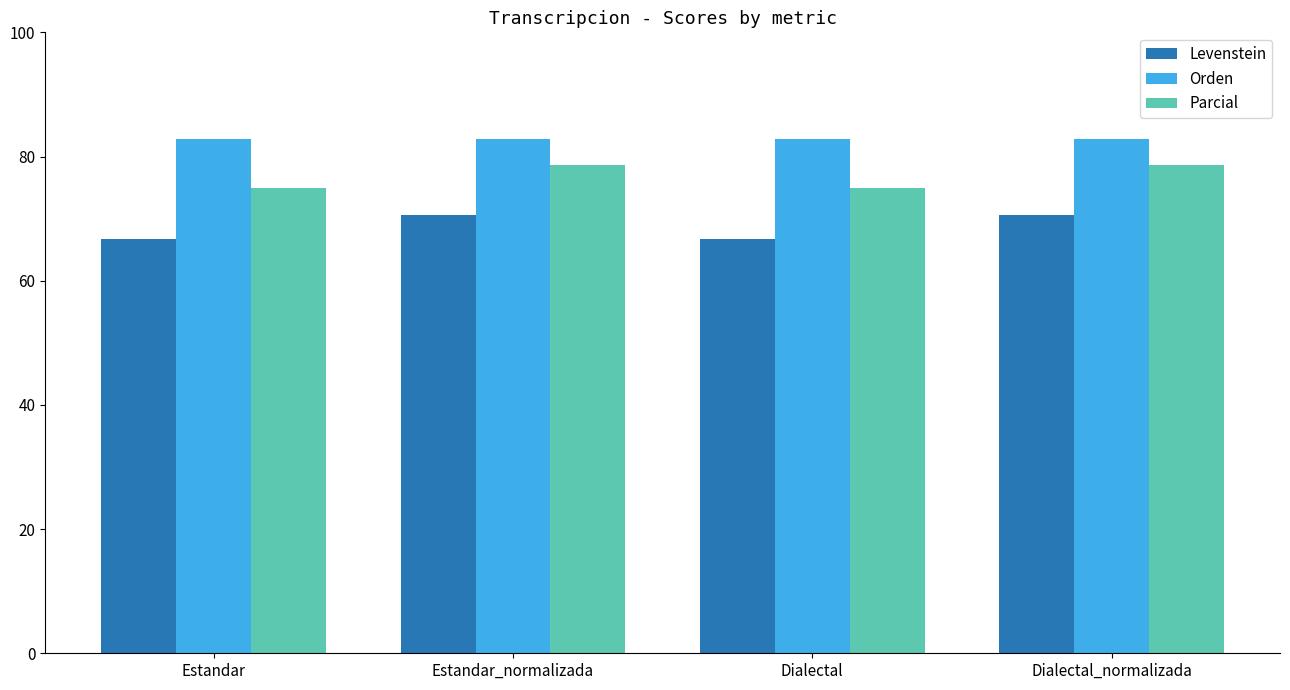

What position from the right is Dialectal?

2